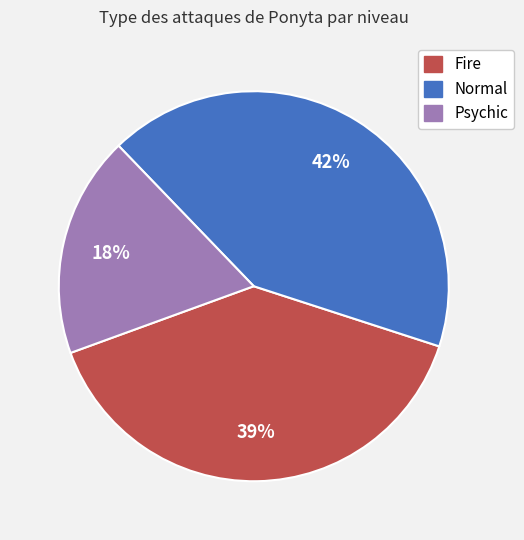

Is there a majority slice in this chart?

No